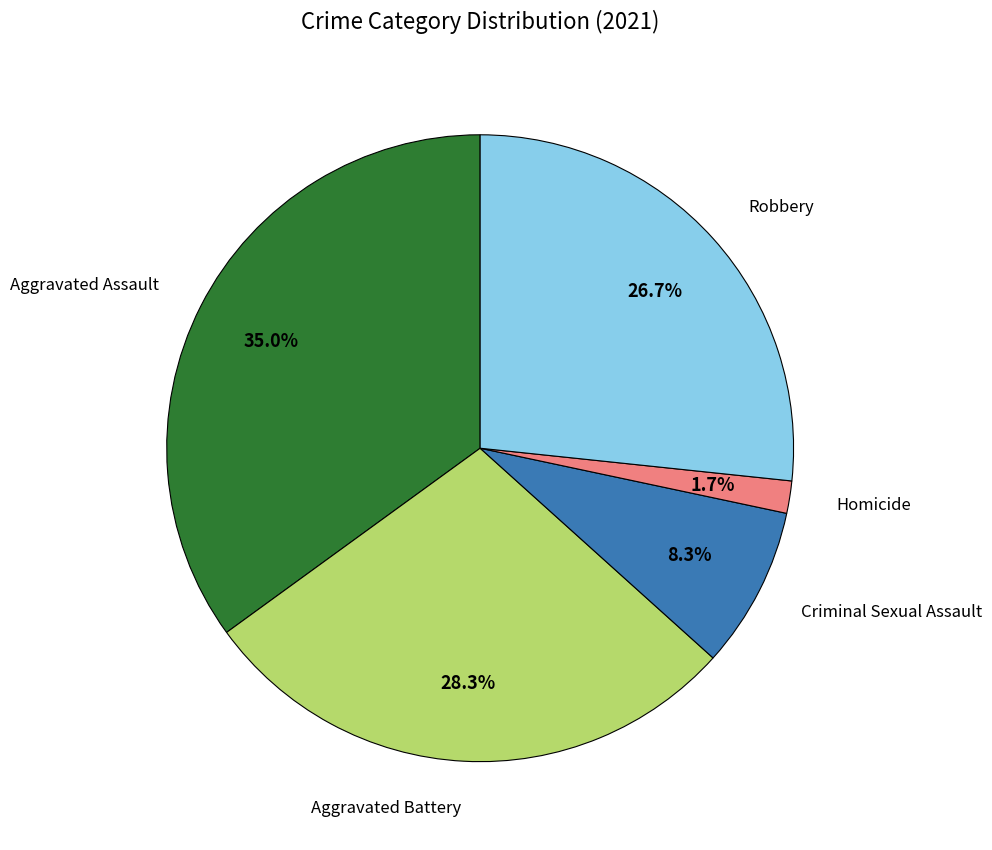

Count the number of slices in the pie.

5